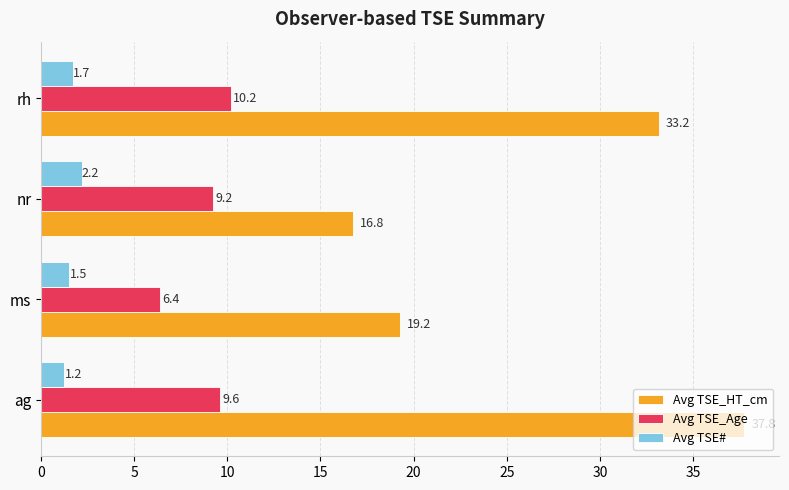

How many series are shown in this chart?

3